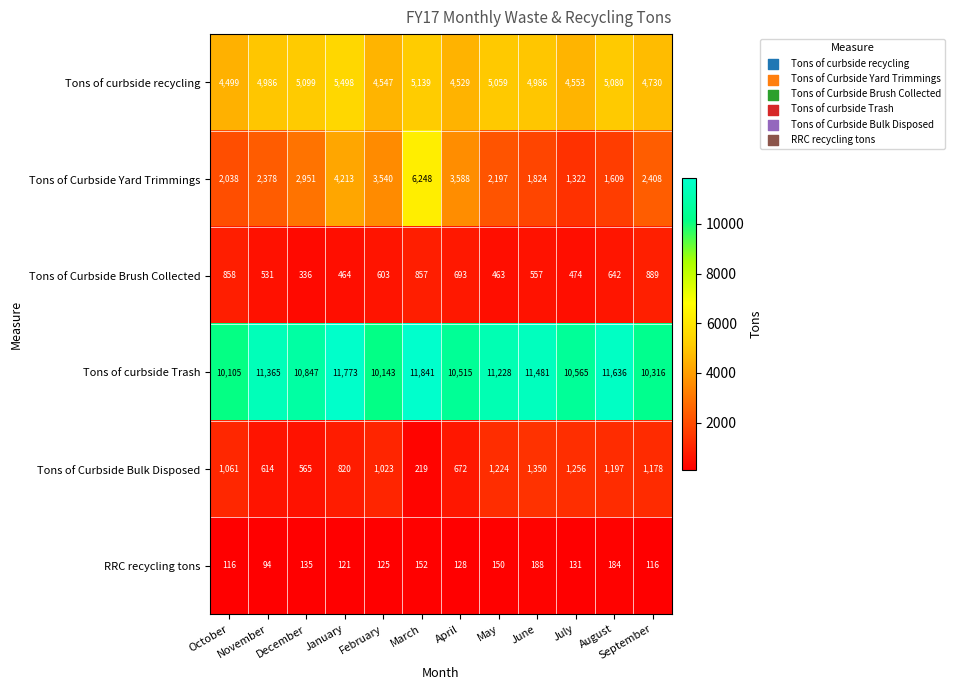

What is the sum of the Tons of Curbside Brush Collected values at April and October?

1551